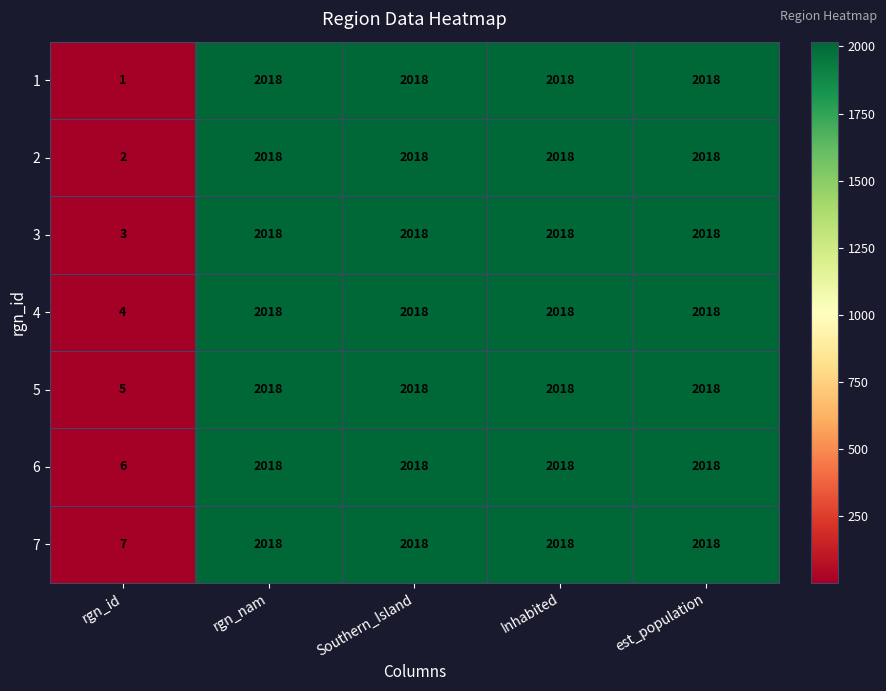

The 1 series shows 779 at Southern_Island. True or false?

False